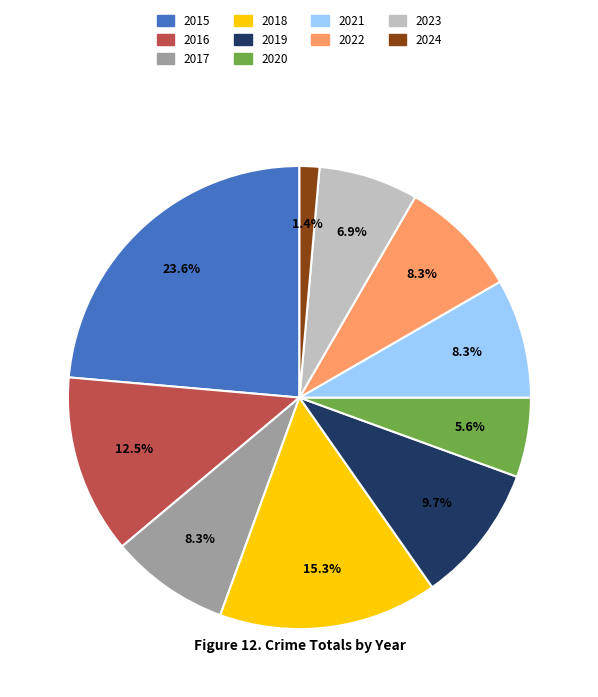

What portion of the pie excludes 2016?

87.5%